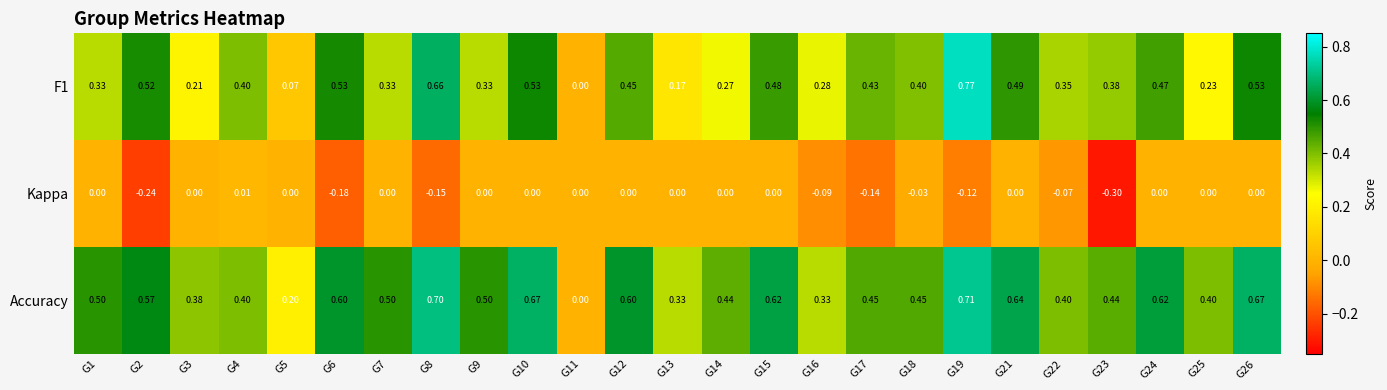

List the series in order of their peak value, highest first.

F1, Accuracy, Kappa